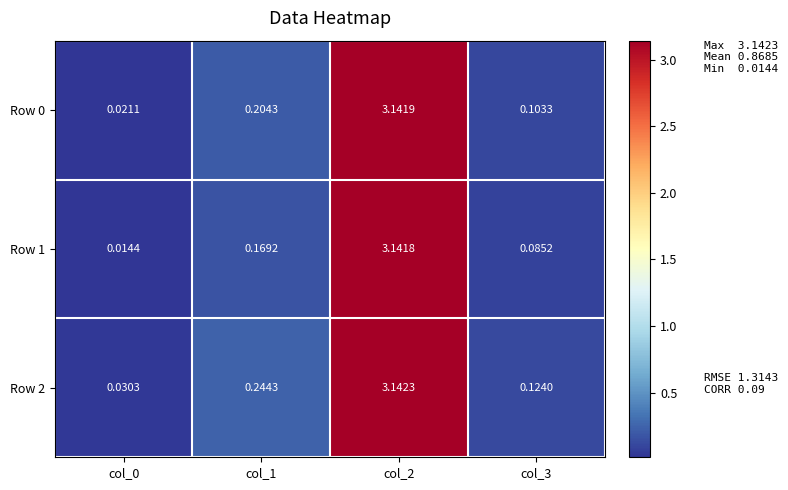

Is the value of Row 2 at col_3 greater than the value of Row 1 at col_1?

No